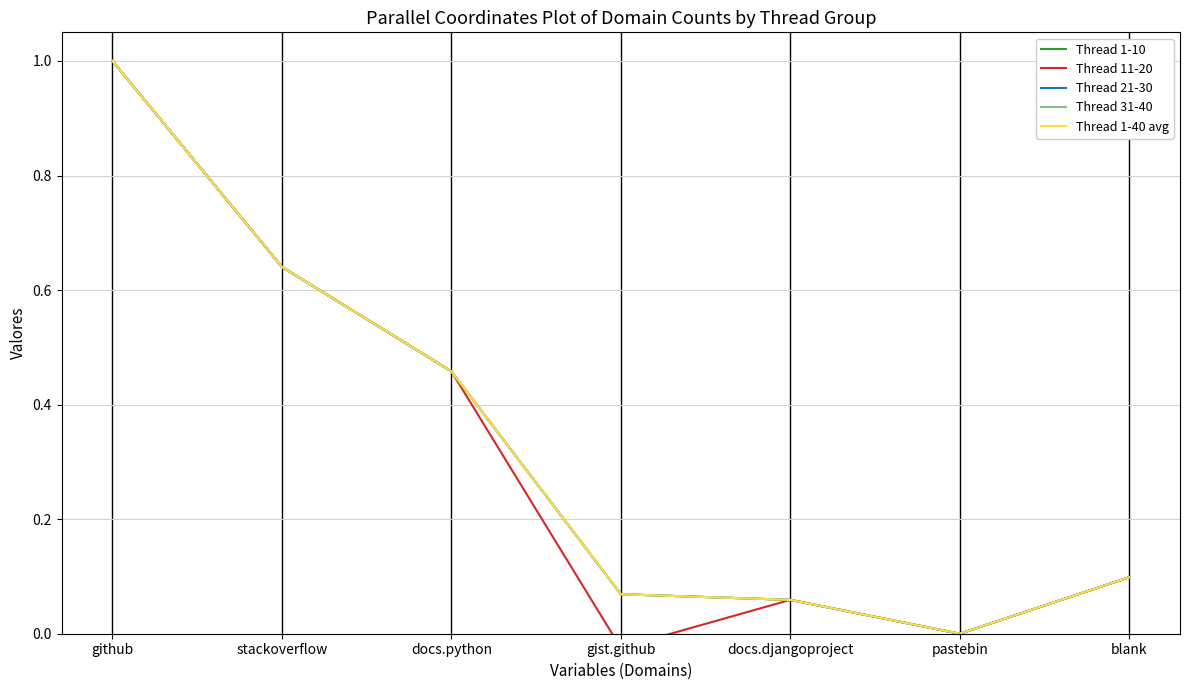

At blank, list the series in order from smallest to largest.

Thread 1-10, Thread 11-20, Thread 21-30, Thread 31-40, Thread 1-40 avg